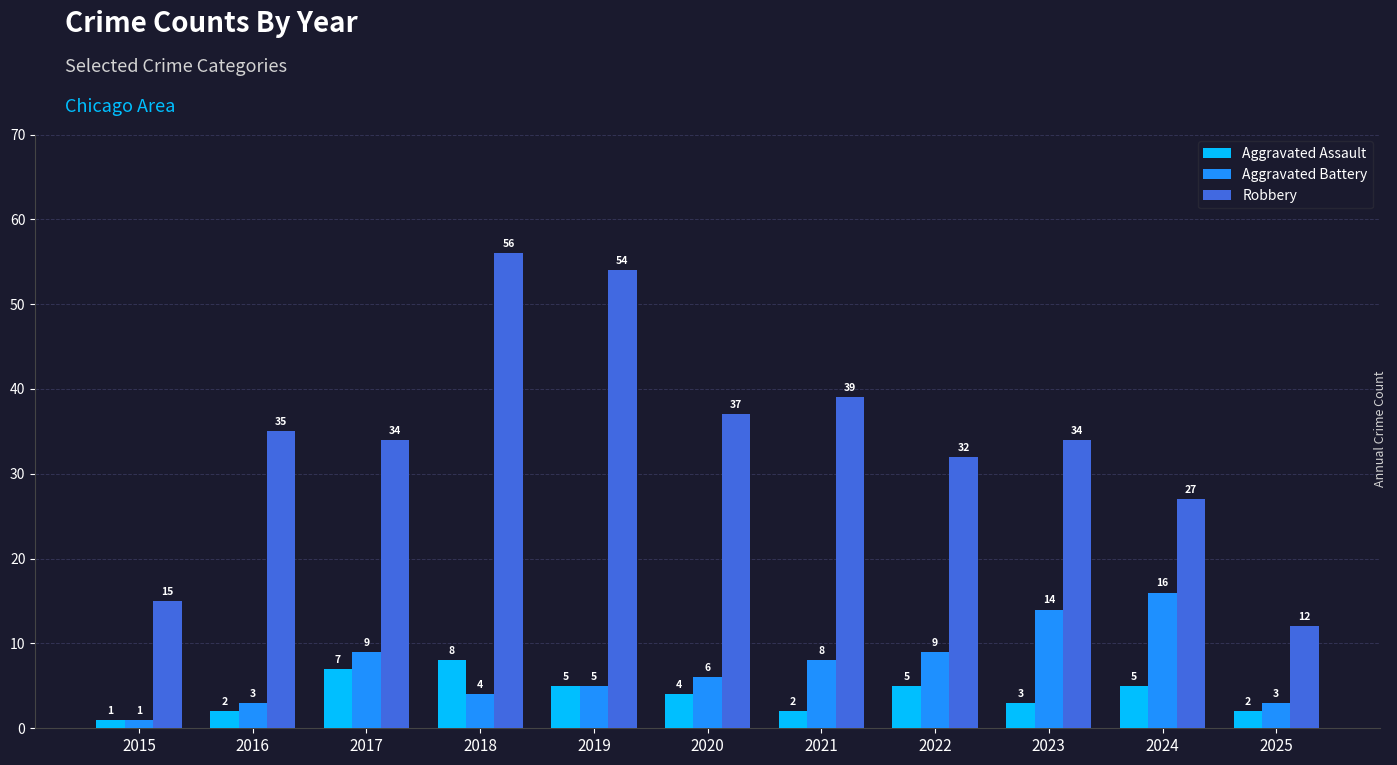

What is the difference between the maximum and minimum values in the Aggravated Battery series?

15